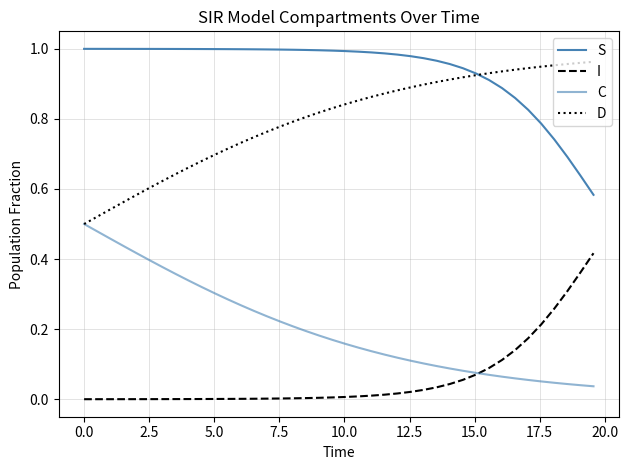

What is the value of the C point at the 36th from the left?

0.1